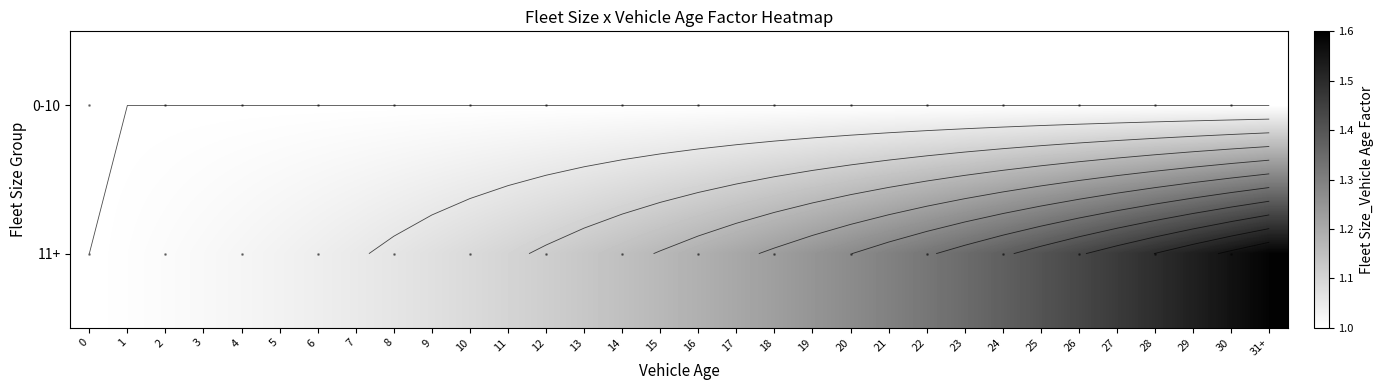

Rank the categories by 11+ value from lowest to highest.

0, 1, 2, 3, 4, 5, 6, 7, 8, 9, 10, 11, 12, 13, 14, 15, 16, 17, 18, 19, 20, 21, 22, 23, 24, 25, 26, 27, 28, 29, 30, 31+